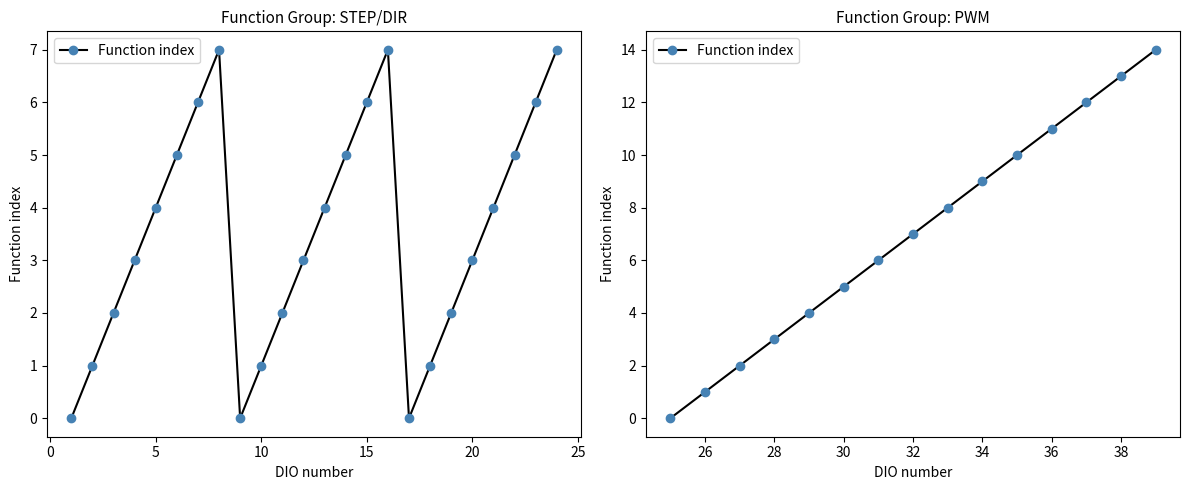

True or false: the data shows 1 at 26.

True